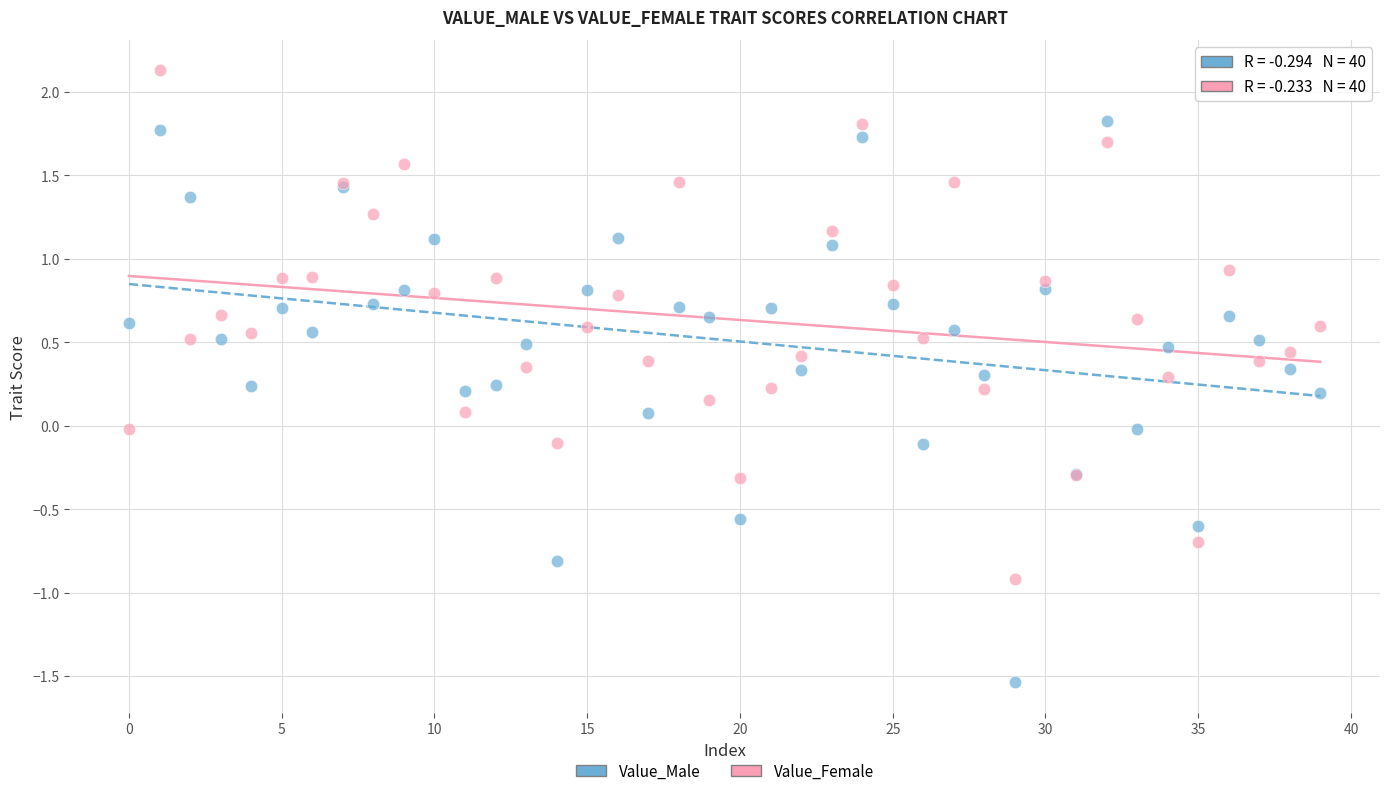

Which series has the widest spread of Y values?

Value_Male